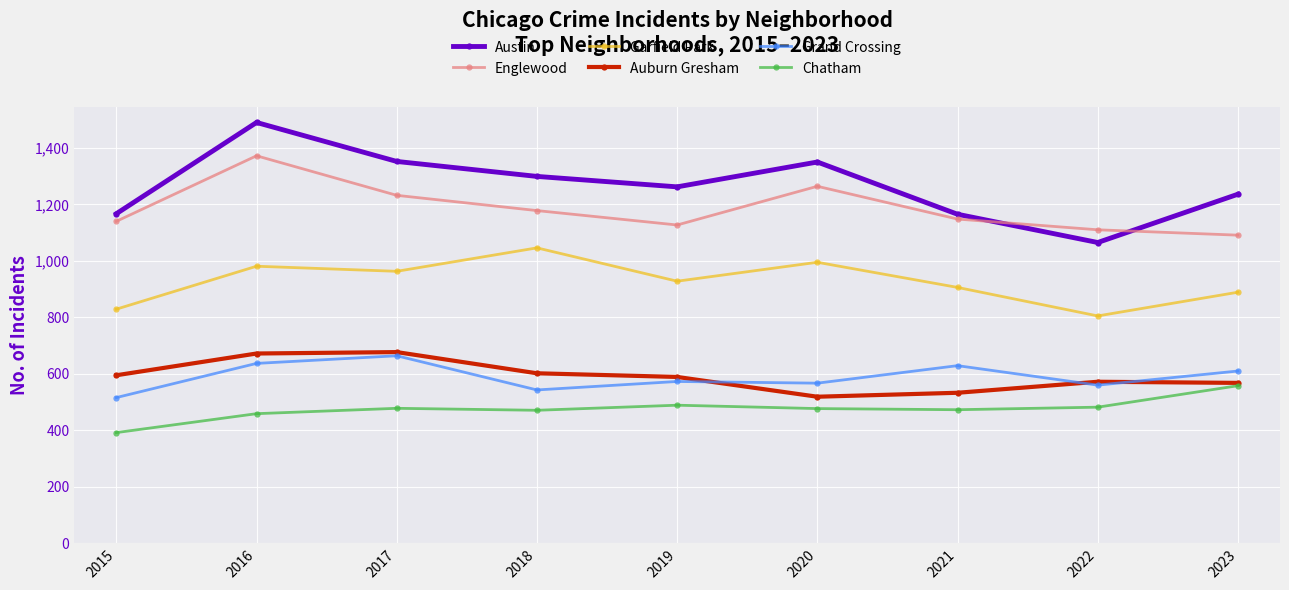

True or false: Auburn Gresham and Austin intersect in this chart.

False